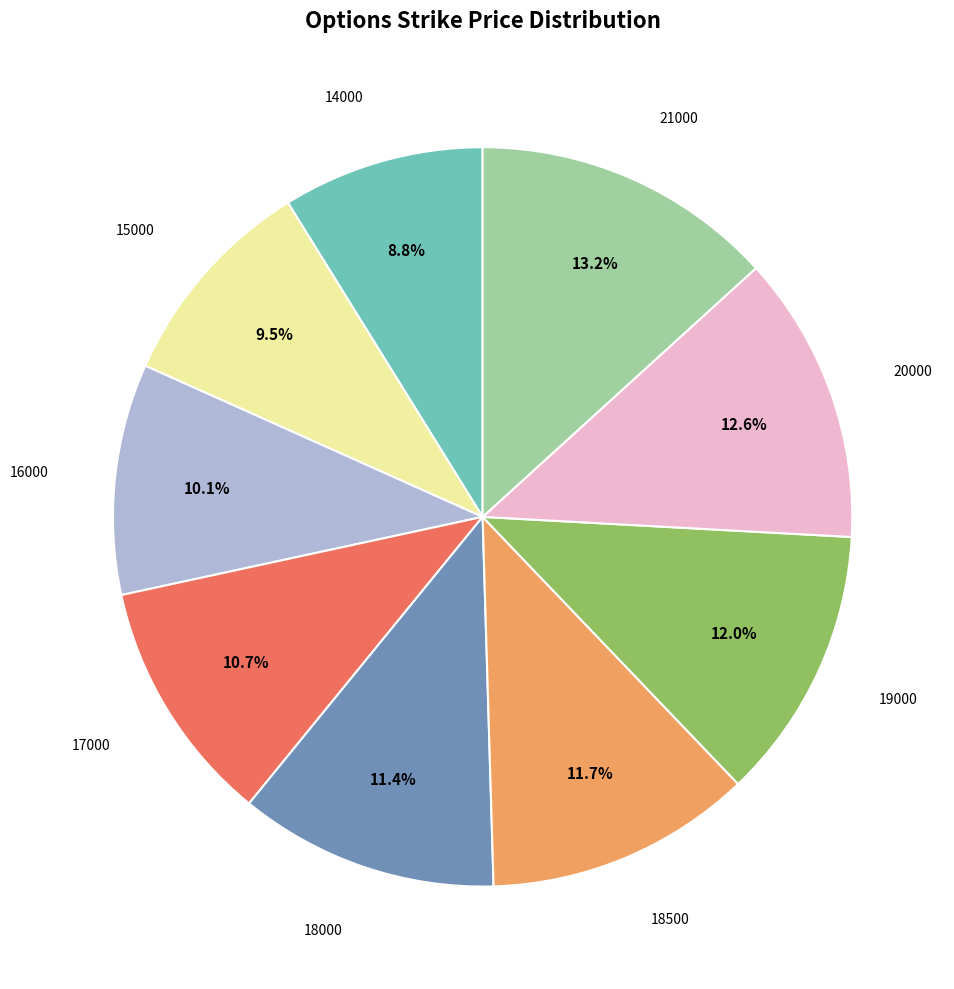

Does any single category account for the majority?

No